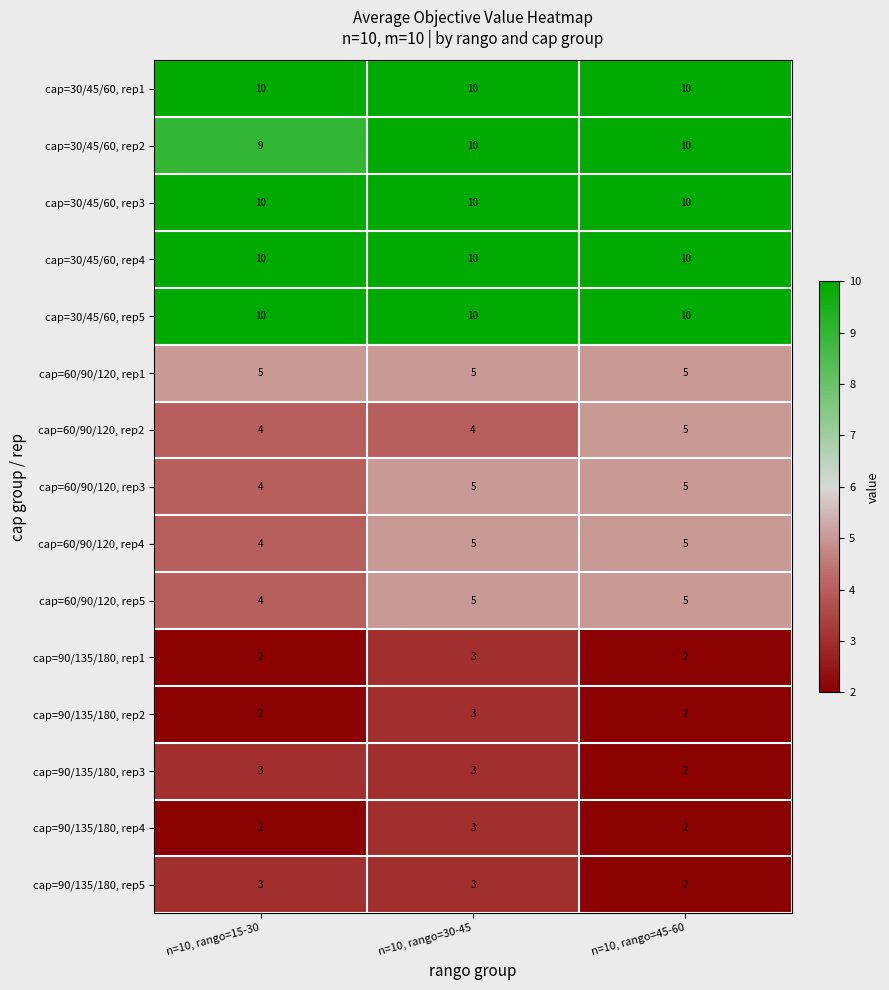

What is the difference between the highest and lowest values at n=10, rango=45-60?

8